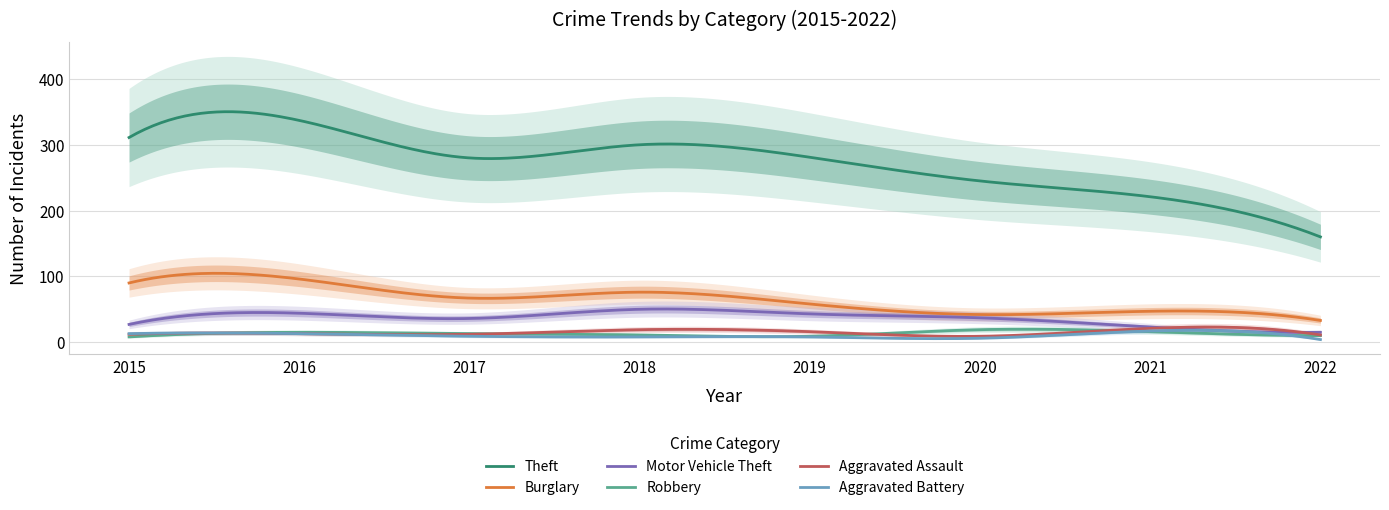

Rank the categories by Aggravated Assault value from highest to lowest.

2021, 2018, 2019, 2016, 2015, 2017, 2022, 2020